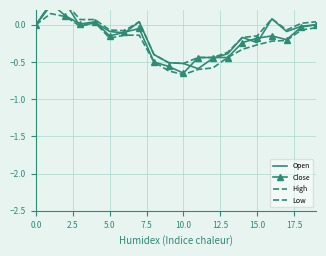

At 11, list the series in order from smallest to largest.

Low, Open, Close, High